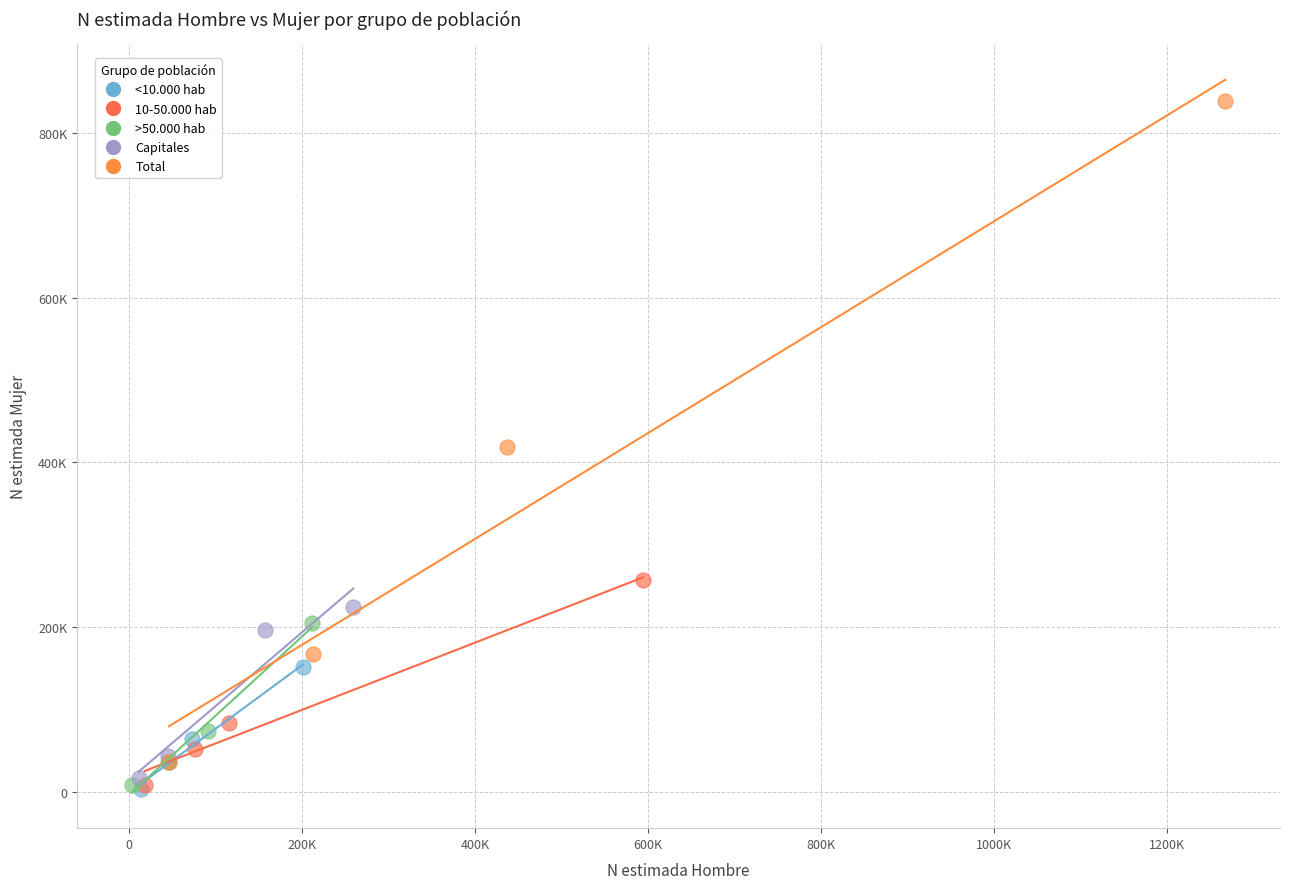

What are all the series names shown in the legend?

<10.000 hab, 10-50.000 hab, >50.000 hab, Capitales, Total